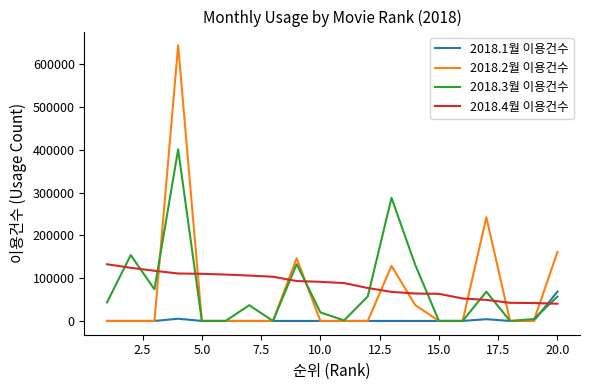

How many times do 2018.1월 이용건수 and 2018.4월 이용건수 cross each other?

1